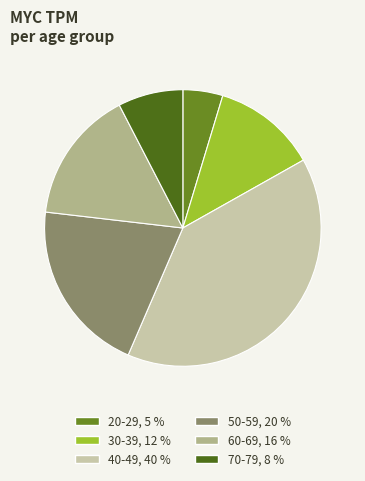

Is the sum of 20-29 and 40-49 greater than half?

No